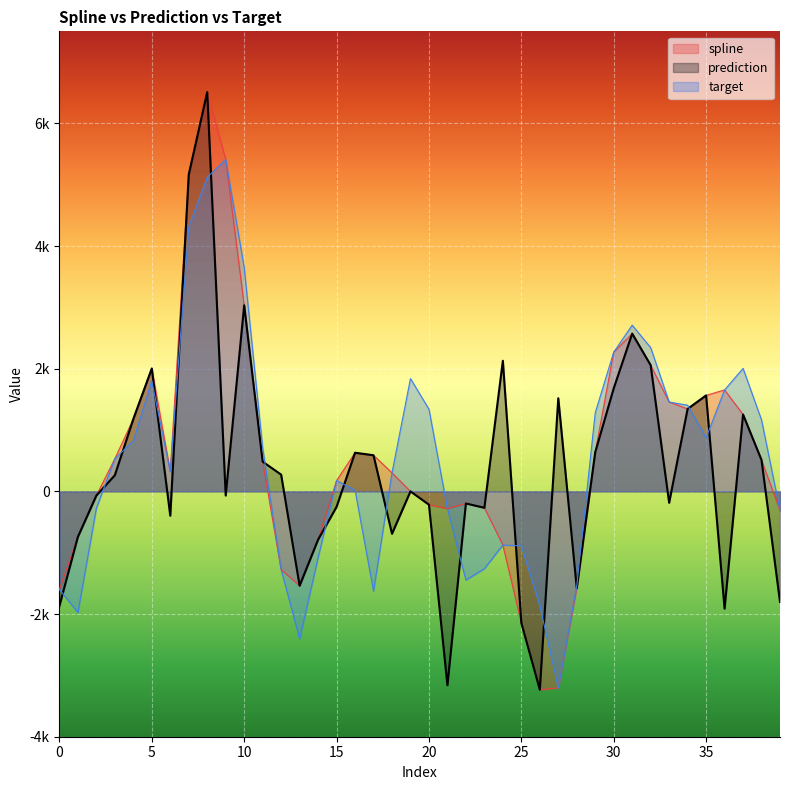

At which category is the sum across all series the highest?

8